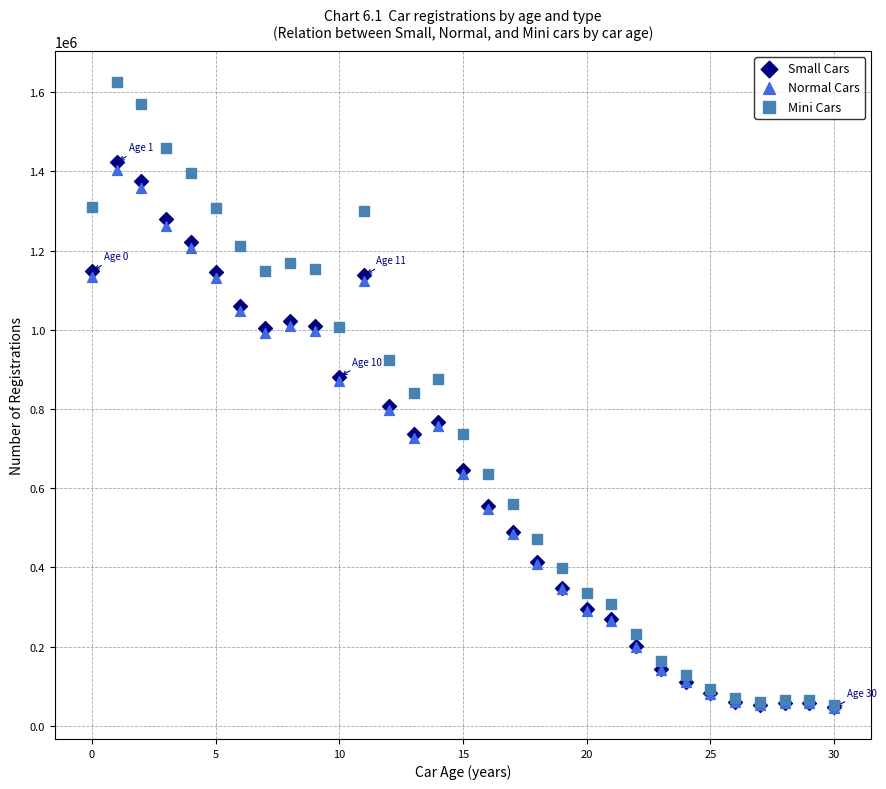

What are all the series names shown in the legend?

Small Cars, Normal Cars, Mini Cars